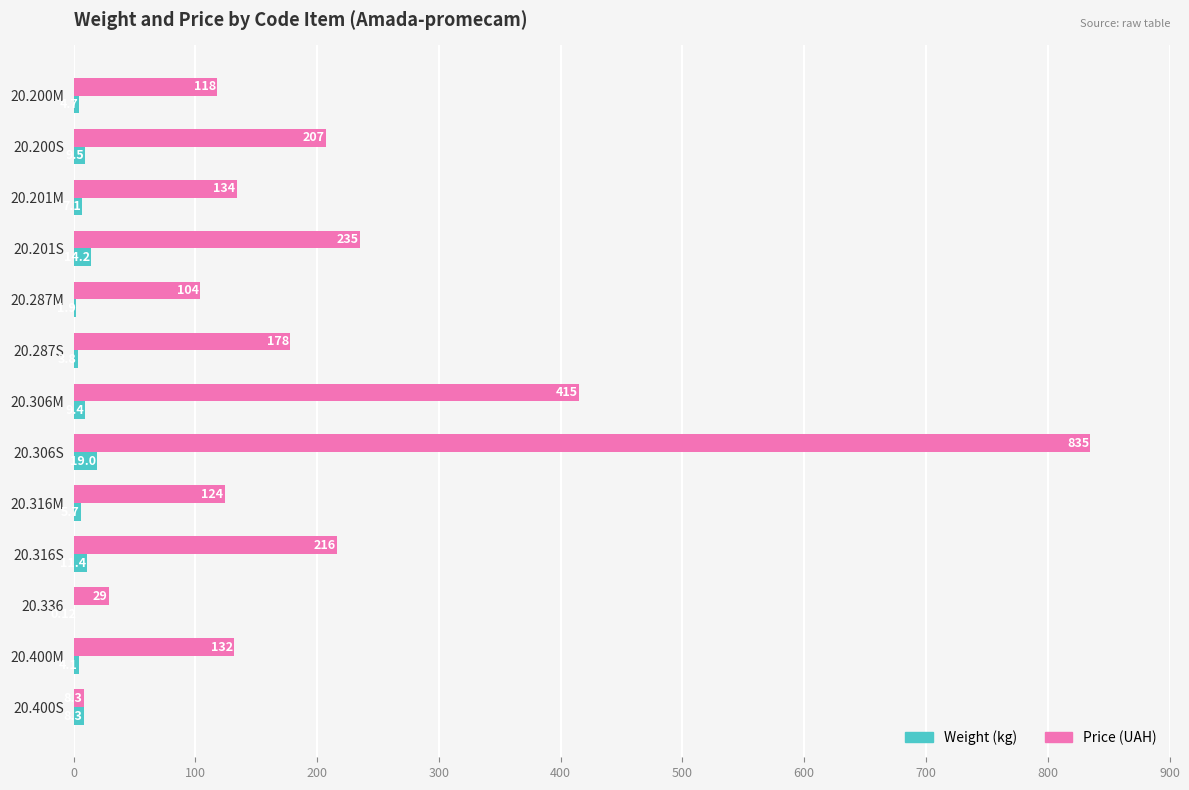

What is the sum of the Weight (kg) values at 20.306M and 20.316S?

20.8